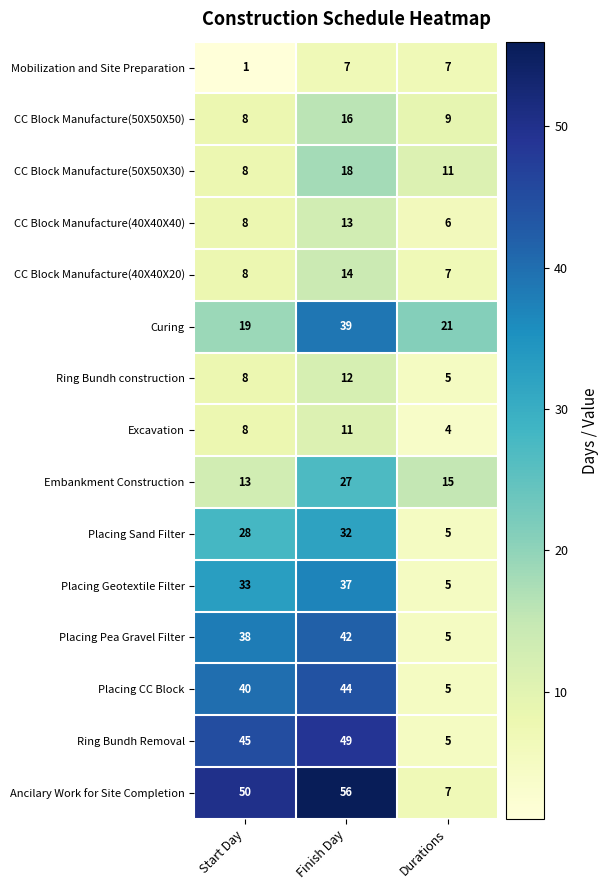

What is the greatest value displayed?

56